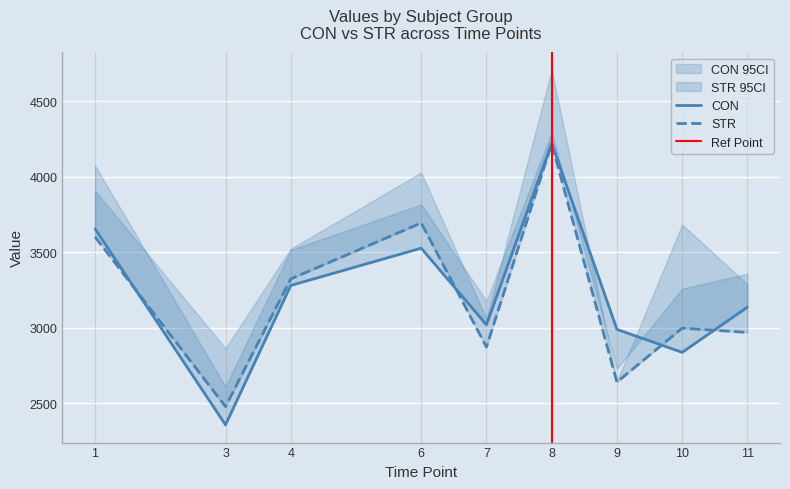

Which series has the widest spread of values?

CON